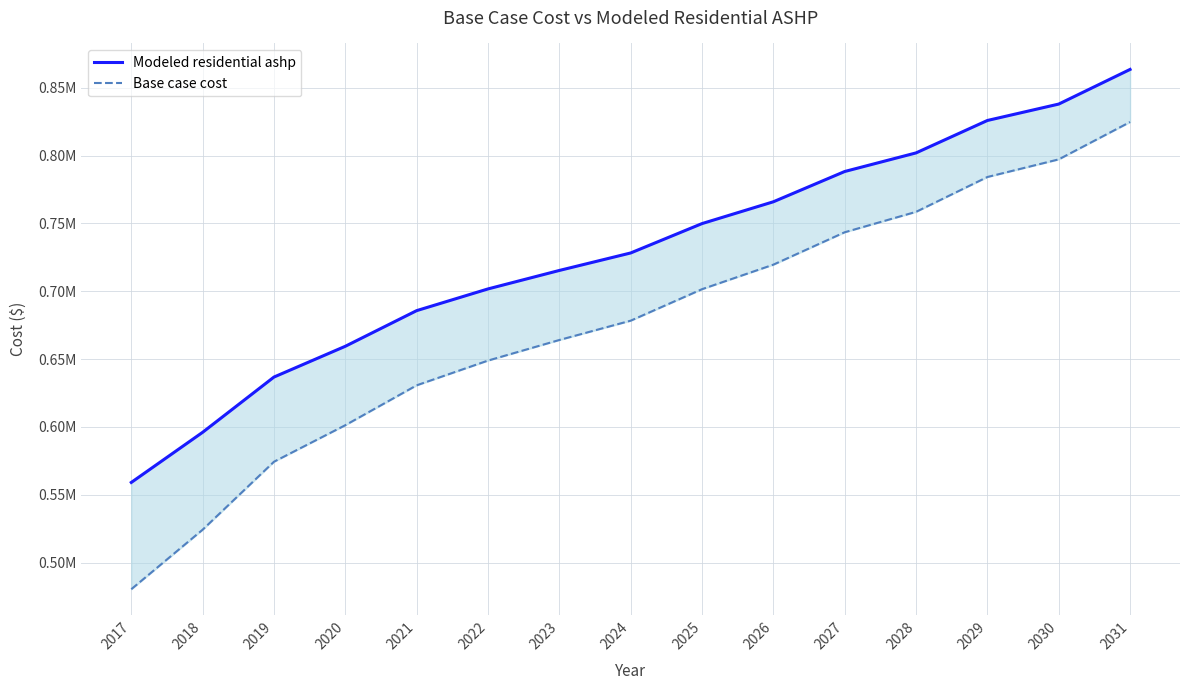

True or false: Modeled residential ashp has more than 0 interior local peaks.

False